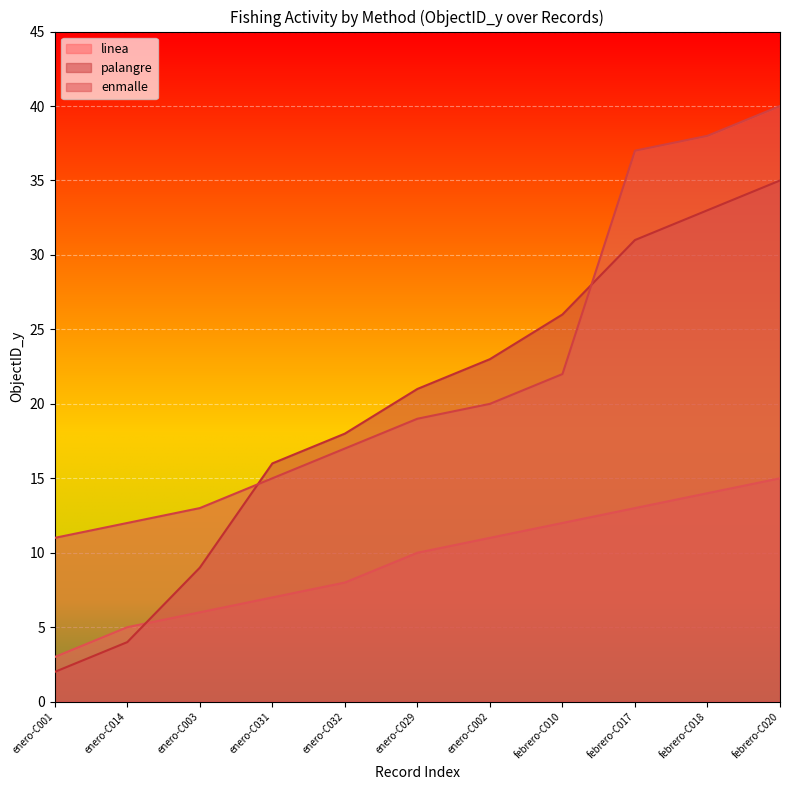

At how many categories does at least one series exceed 21?

5